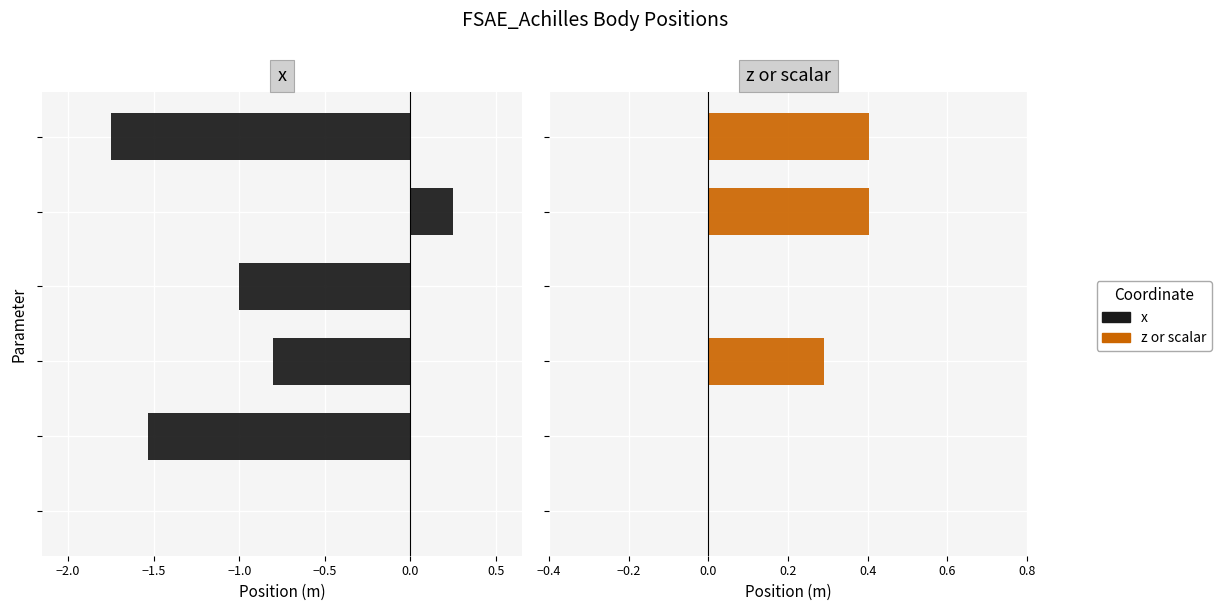

What position from the left is −1.5?

3